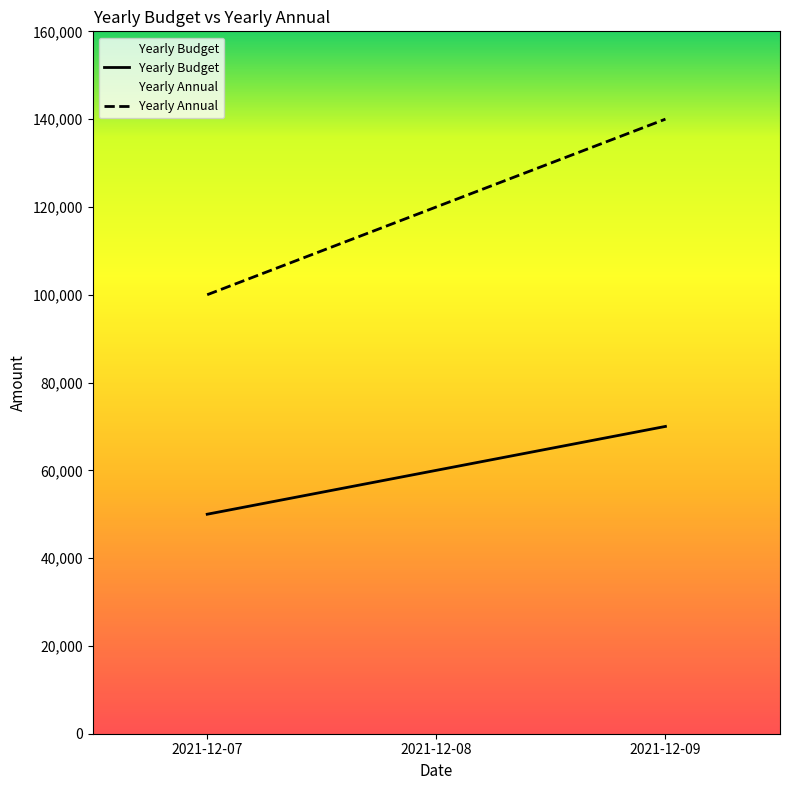

How many series are shown in this chart?

2